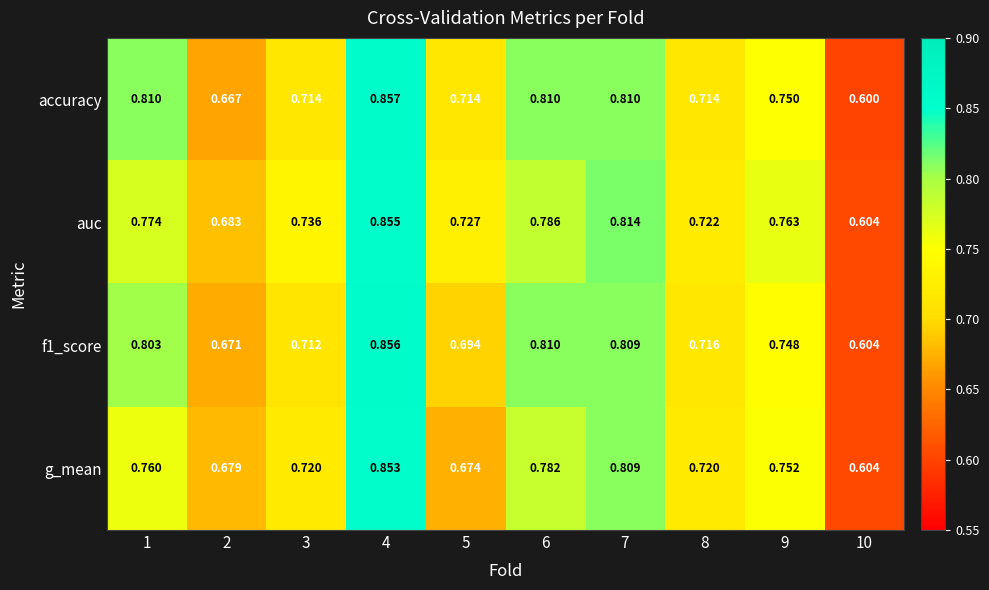

Between 2 and 7, which series saw the biggest shift?

accuracy